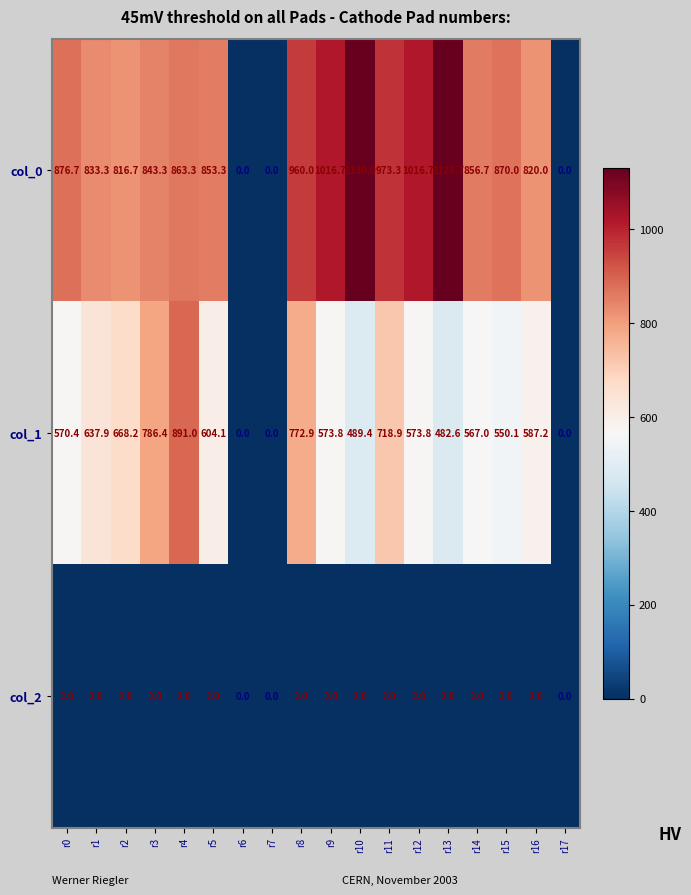

Is it true that col_2 equals 2.9 at r14?

False